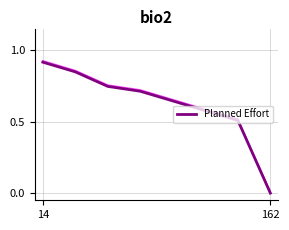

Is this an area chart (filled region under the line)?

No